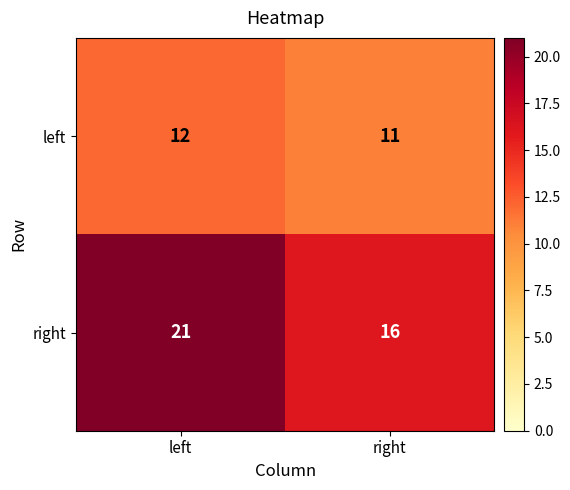

Reading right to left, what are all the values shown in this chart?

left: 11	12
right: 16	21